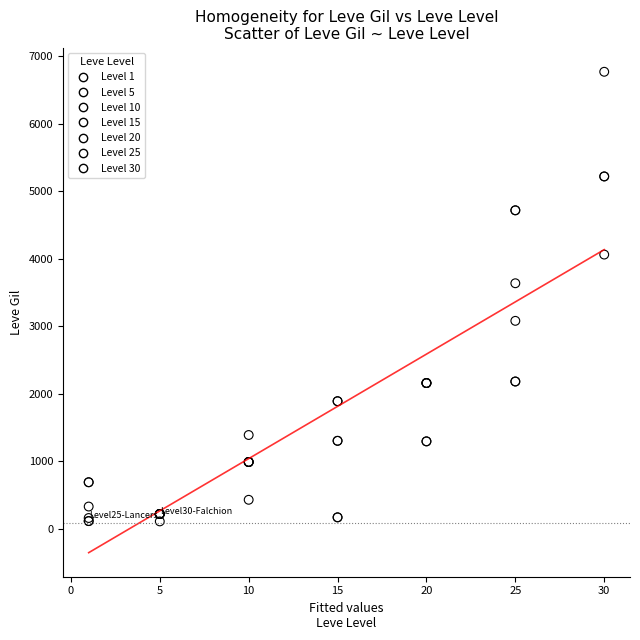

What are all the series names shown in the legend?

Level 1, Level 5, Level 10, Level 15, Level 20, Level 25, Level 30